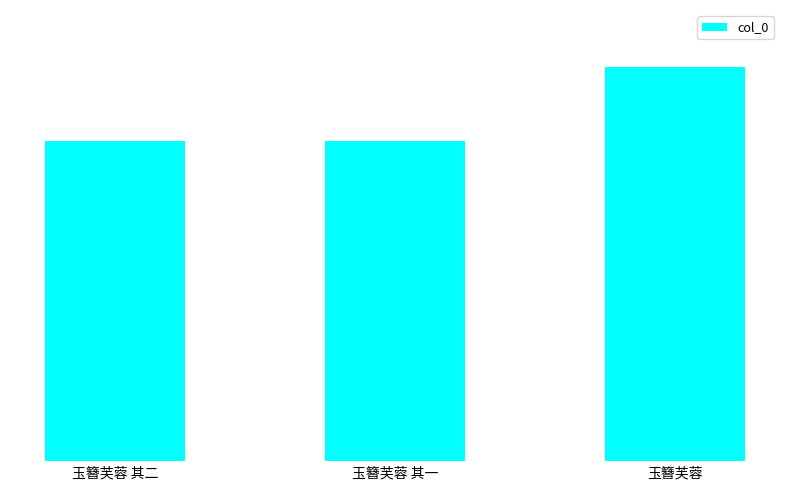

Are the bars horizontal?

No